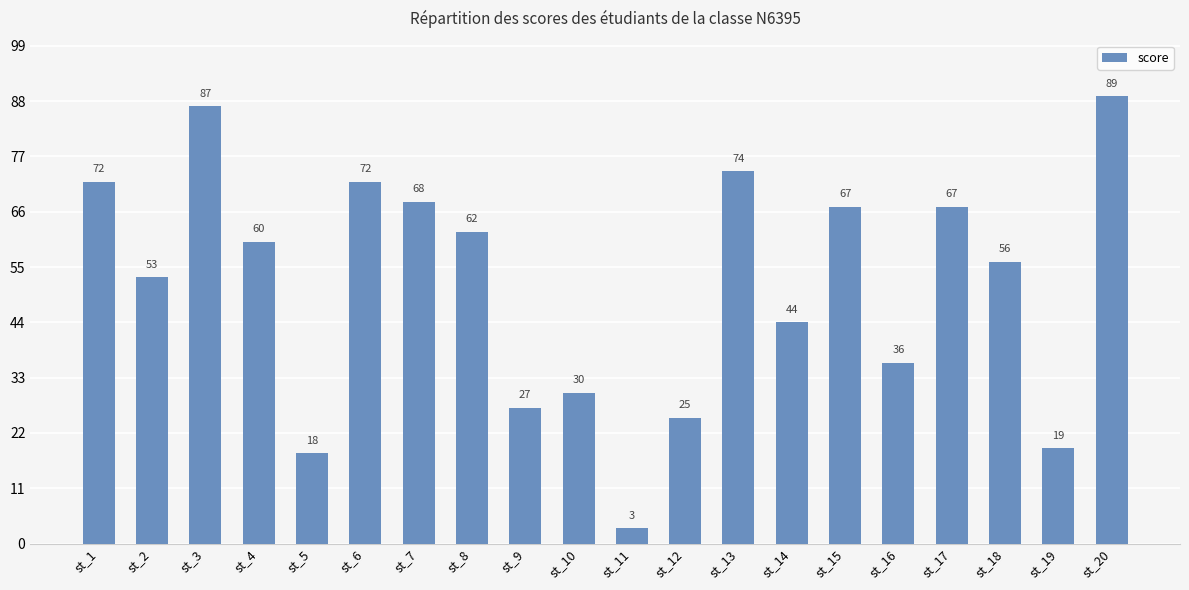

Is it true that the value at st_2 is 53?

True